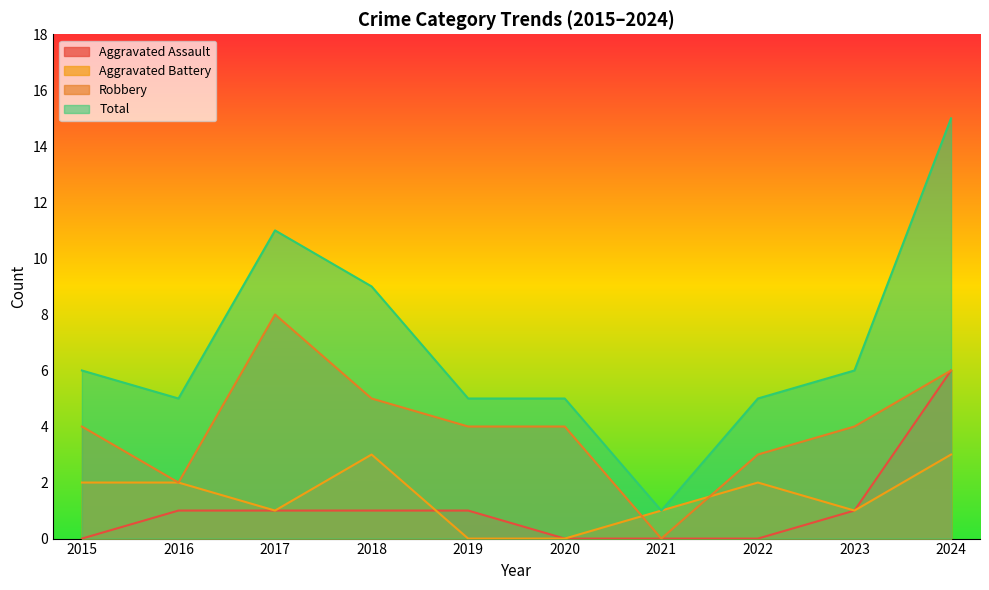

True or false: Aggravated Assault has more than 0 interior local peaks.

False